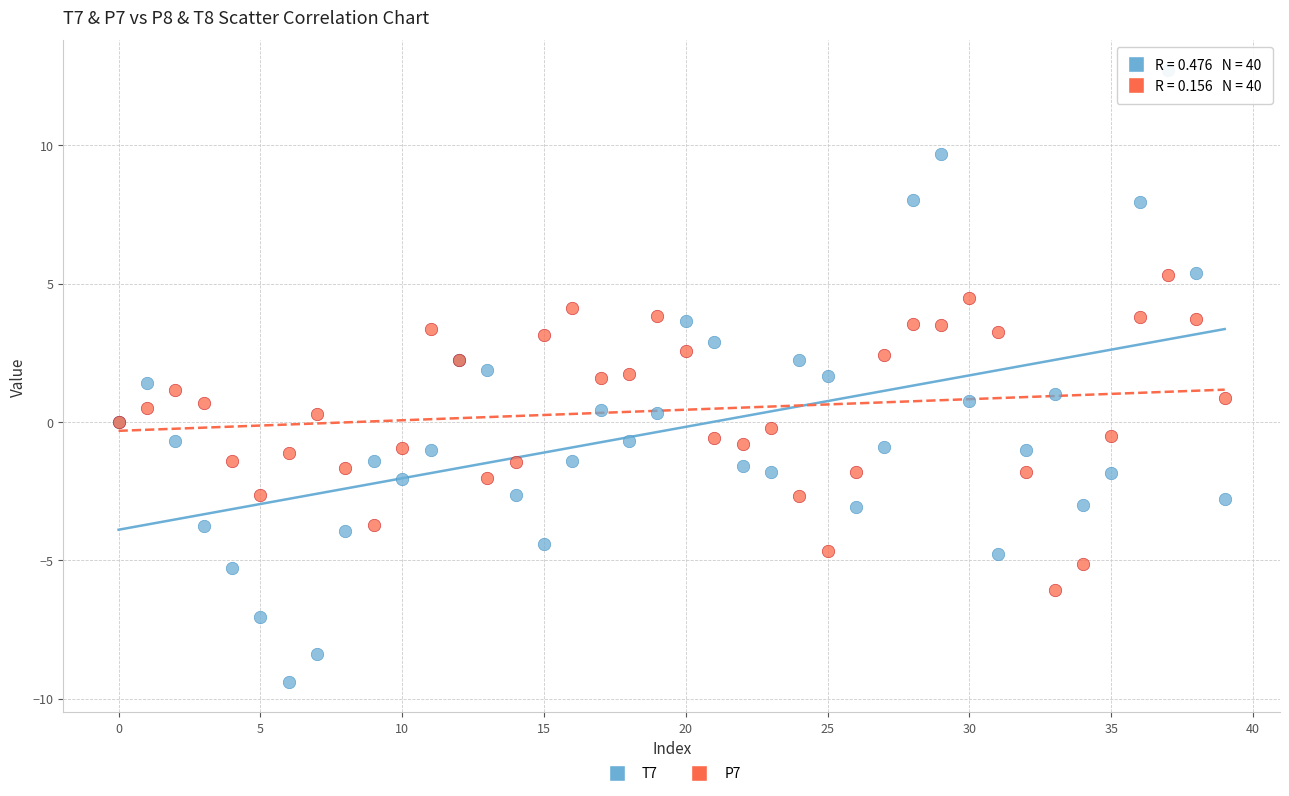

Which series contains the highest Y value?

T7